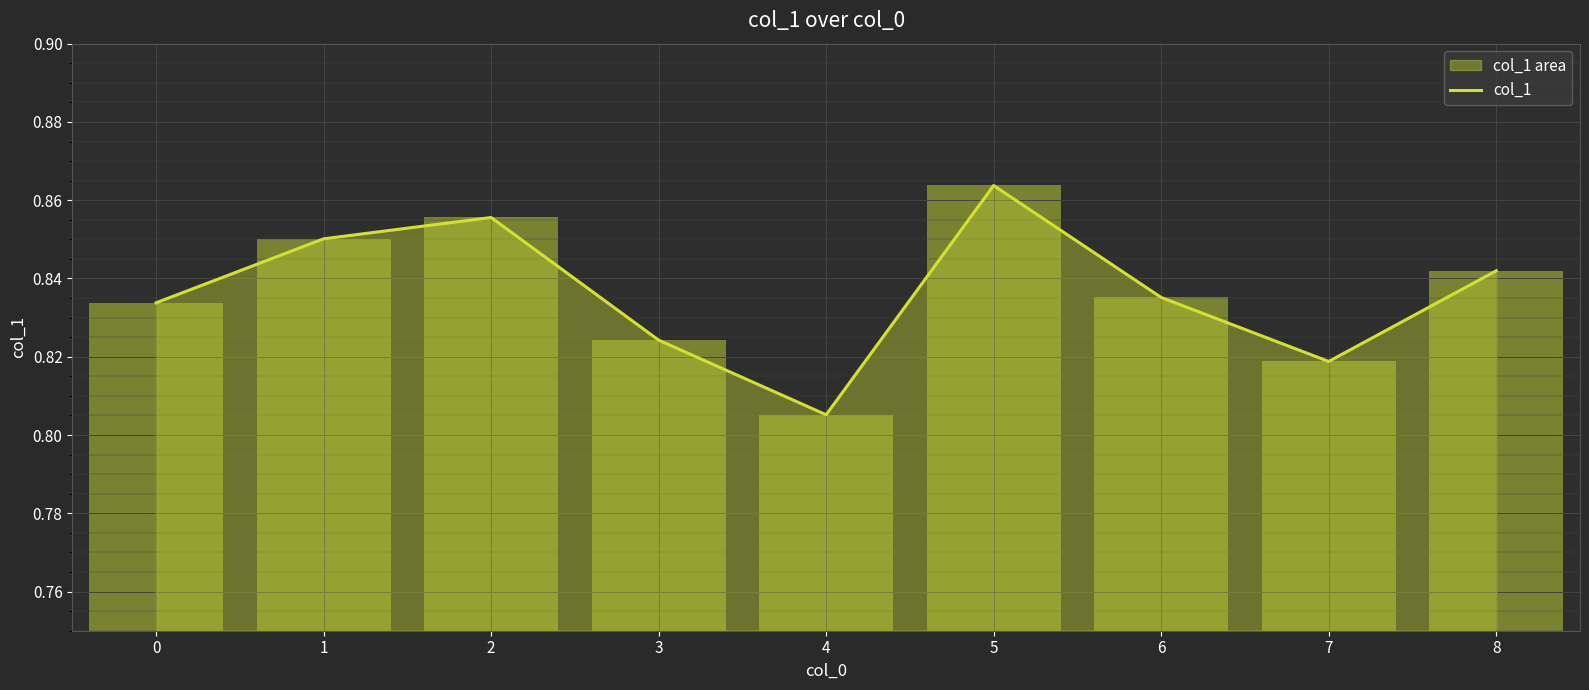

What is the value of the 8th bar from the left?

0.8